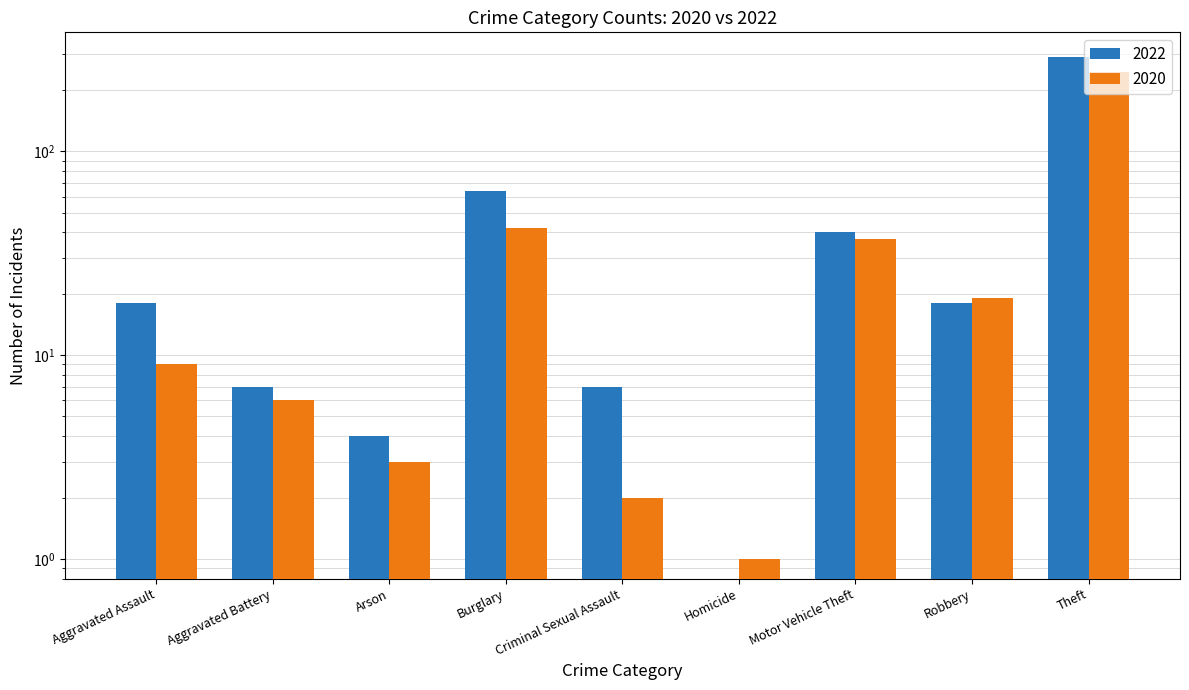

What is the sum of all 2020 values?

364